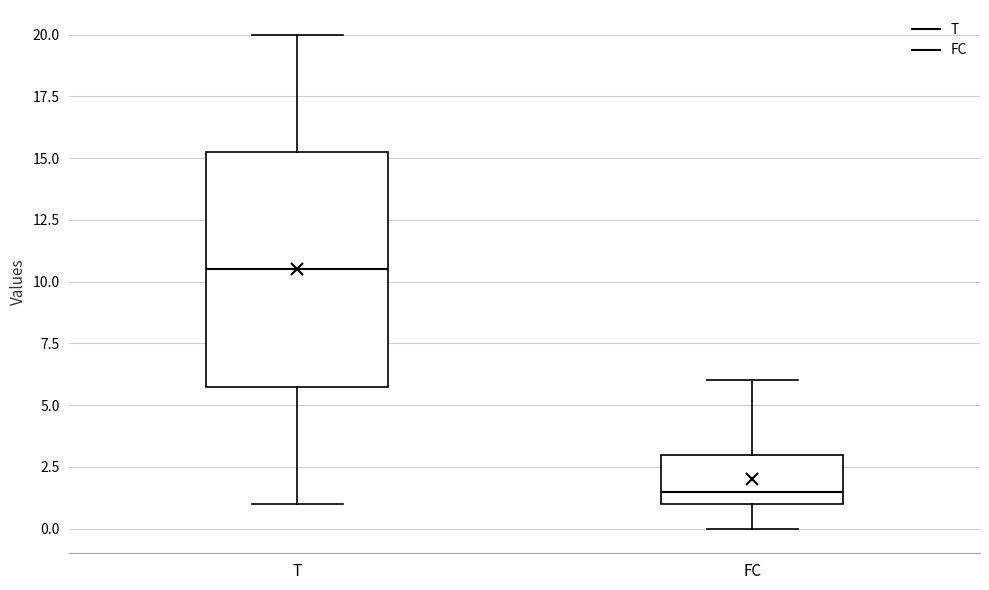

Which box is the tallest, from its lower edge to its upper edge?

T